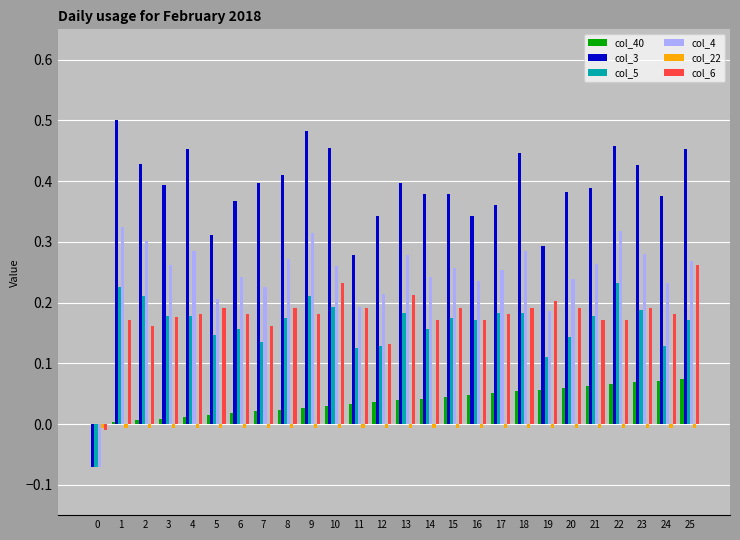

Between 0 and 22, which series saw the biggest shift?

col_3